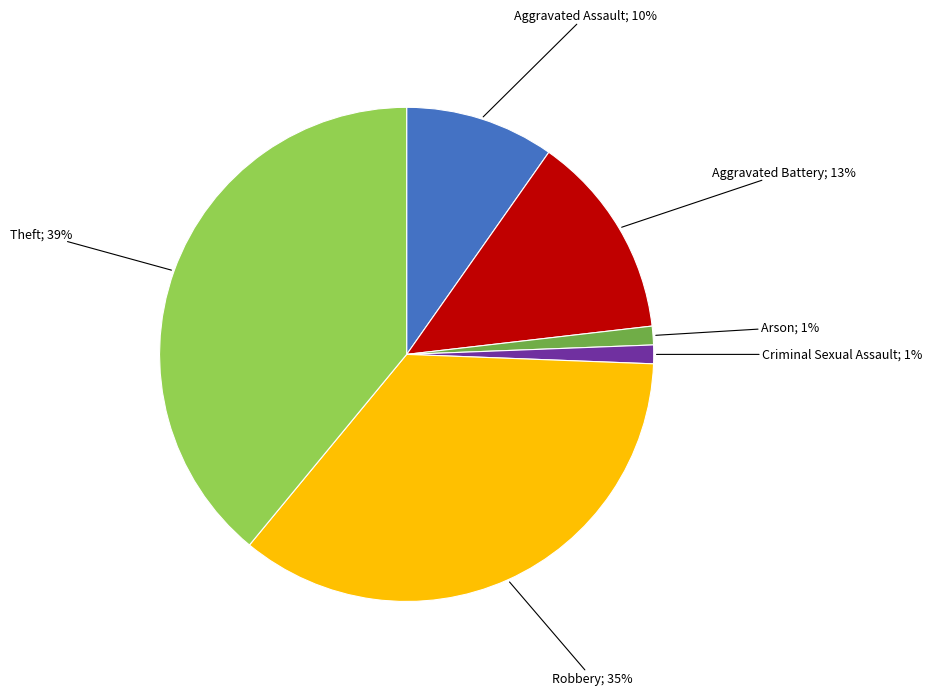

To the nearest percent, what is the average slice percentage?

17%